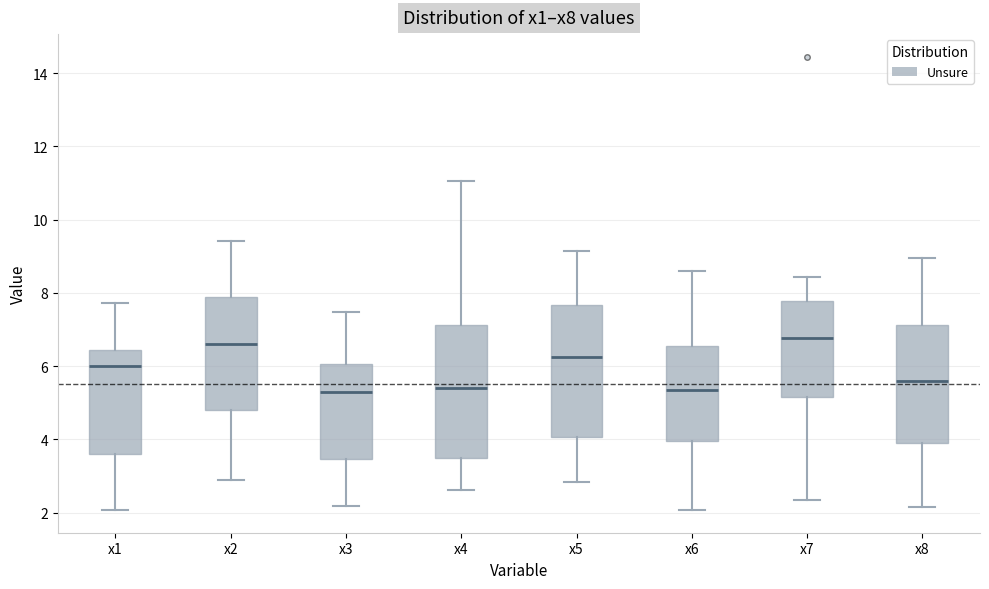

Where does the upper whisker of the box for x8 end on the y-axis? The values are not printed on the chart, so give them approximately, as read against the axis.

9.0